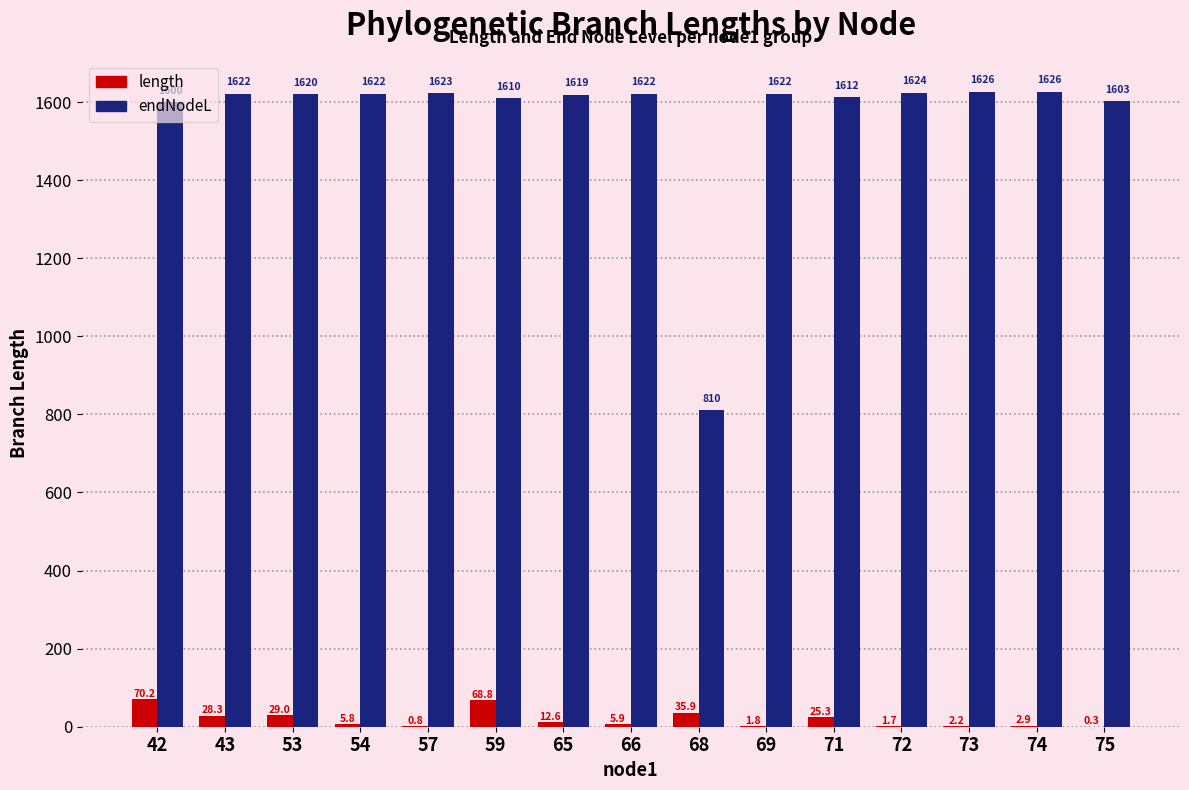

How many groups of bars are there?

15